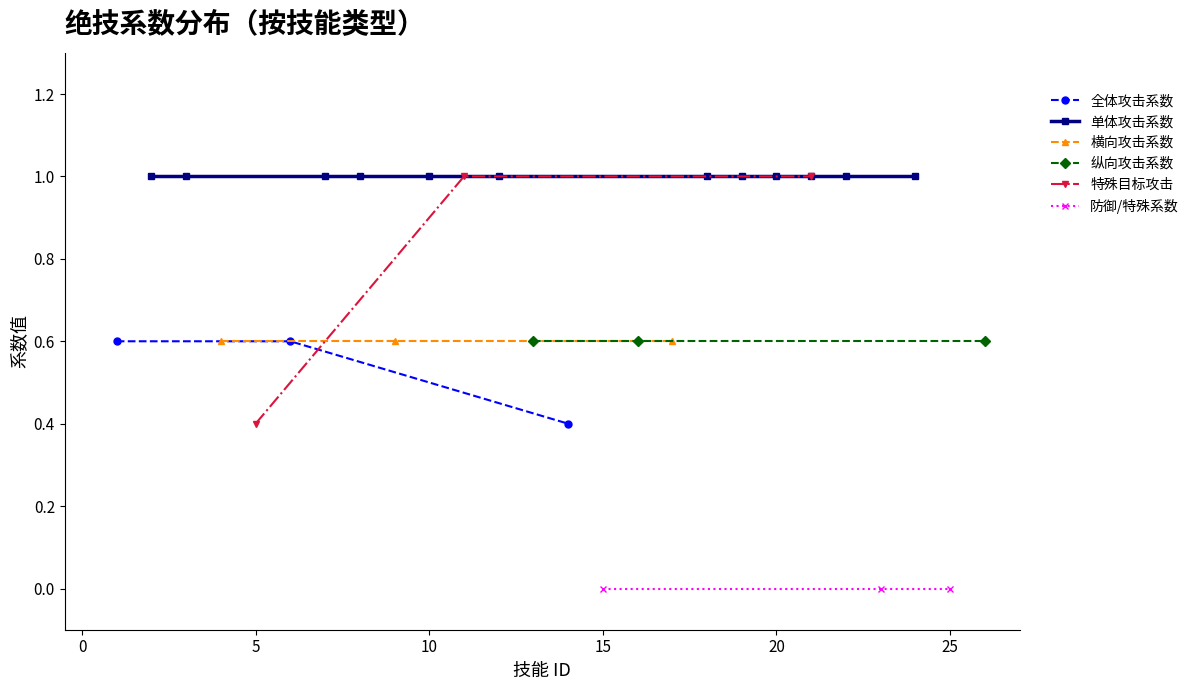

What is the minimum value for 全体攻击系数?

0.4